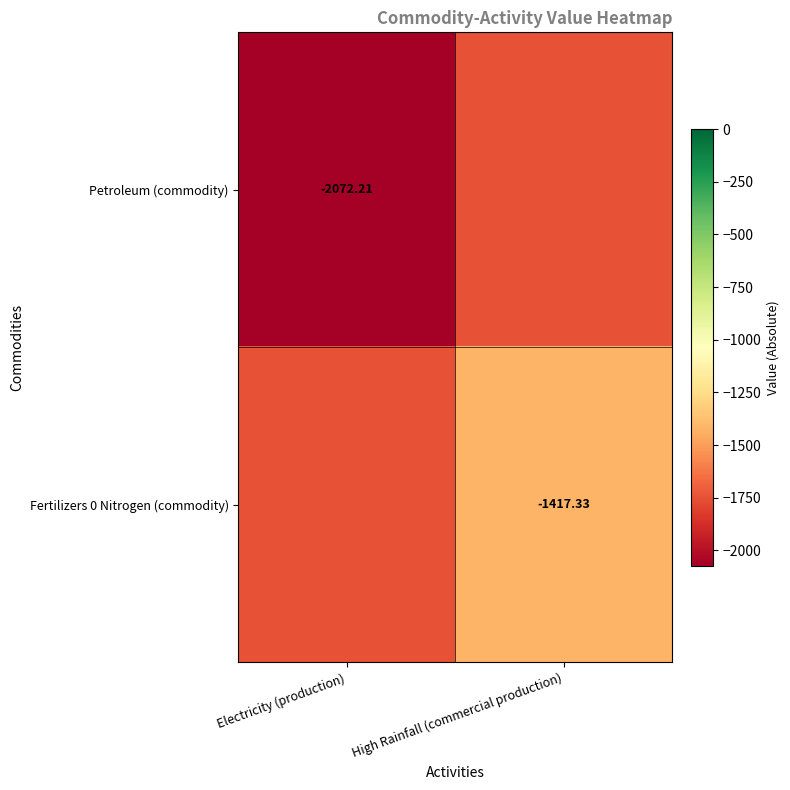

Which series changed the most between Electricity (production) and High Rainfall (commercial production)?

Petroleum (commodity)